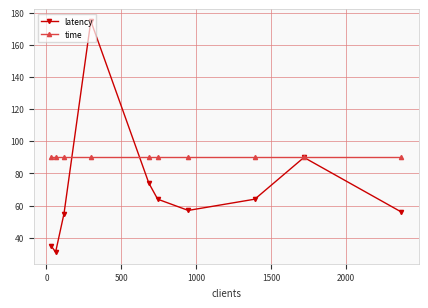

What is the value of the latency point at the 5th from the left?

74